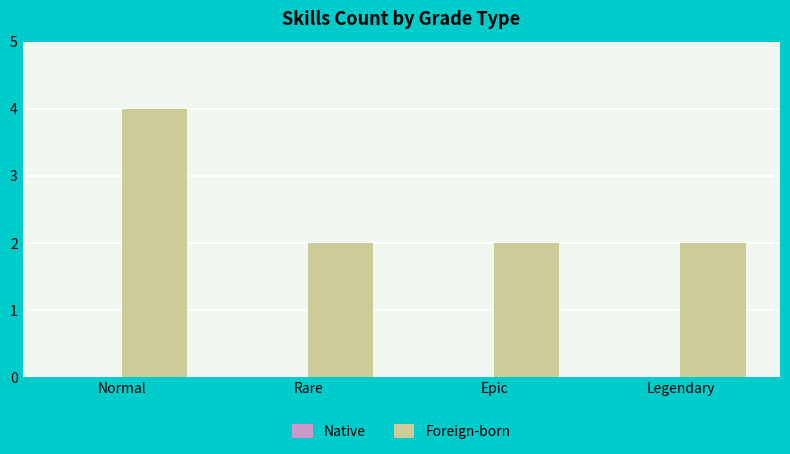

Is it true that the value at Epic is 1?

False